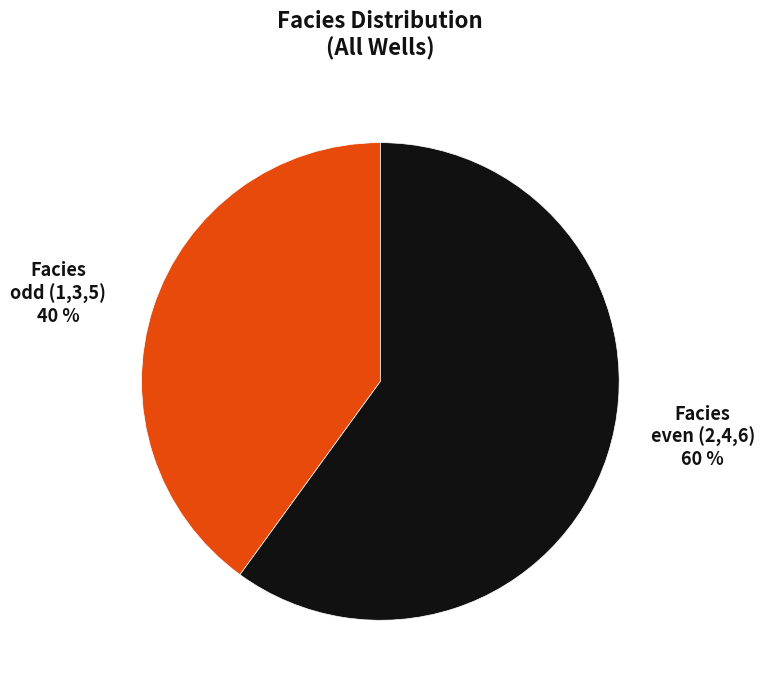

Is there any slice that represents more than half of the pie?

Yes